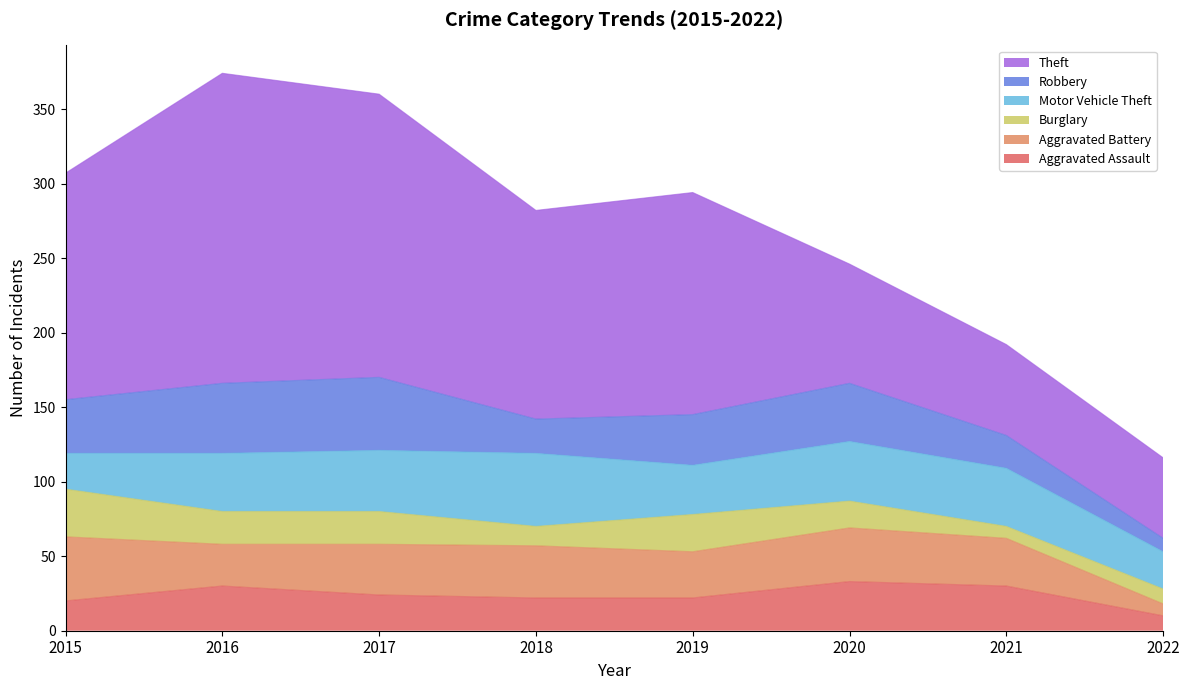

How many interior local valleys does the Motor Vehicle Theft series have?

1